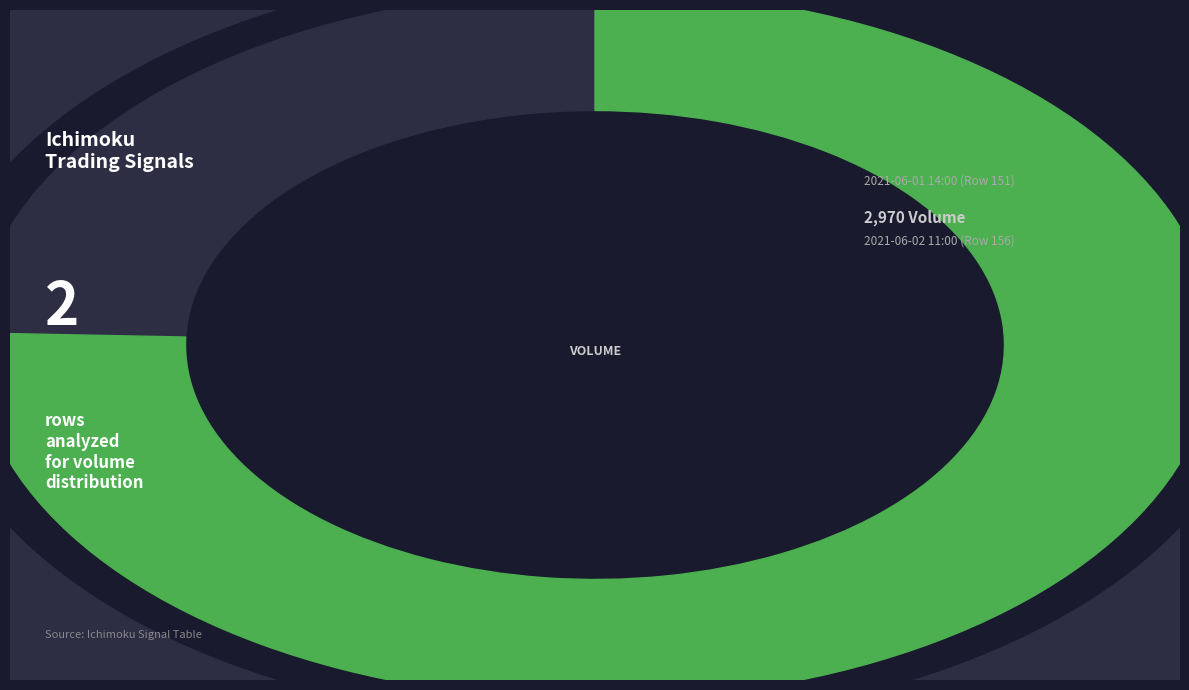

What portion of the pie excludes 2021-06-01 14:00 (Row 151)?

24.5%